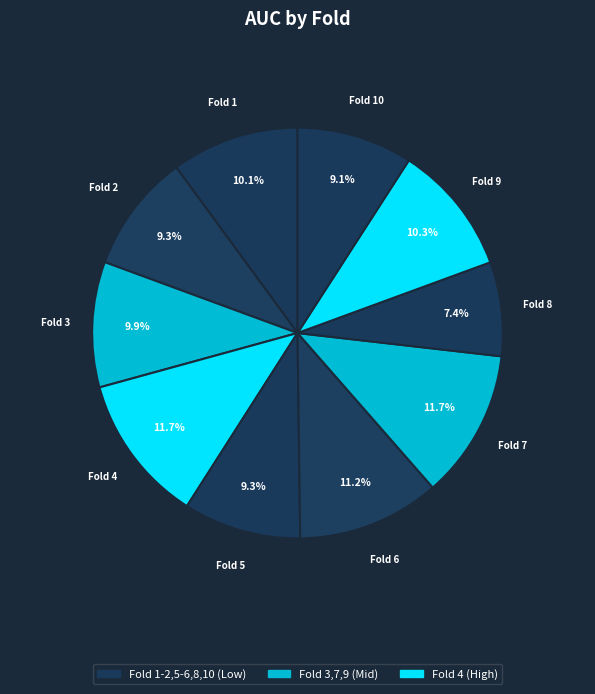

Is there a majority slice in this chart?

No